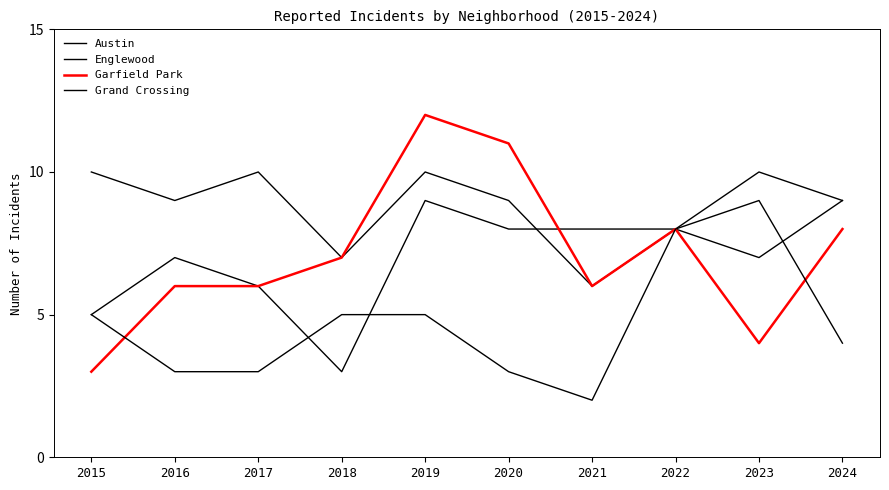

Does the chart have visible grid lines?

No